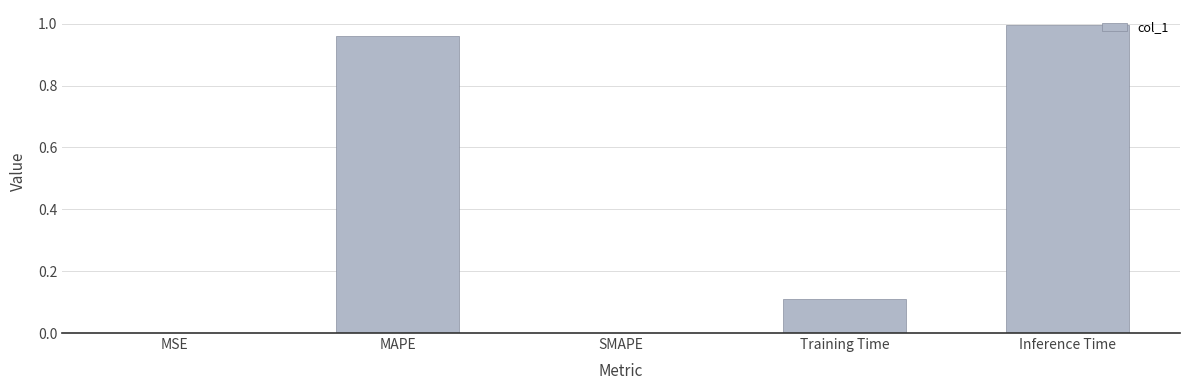

Which has a higher value, SMAPE or Training Time?

Training Time